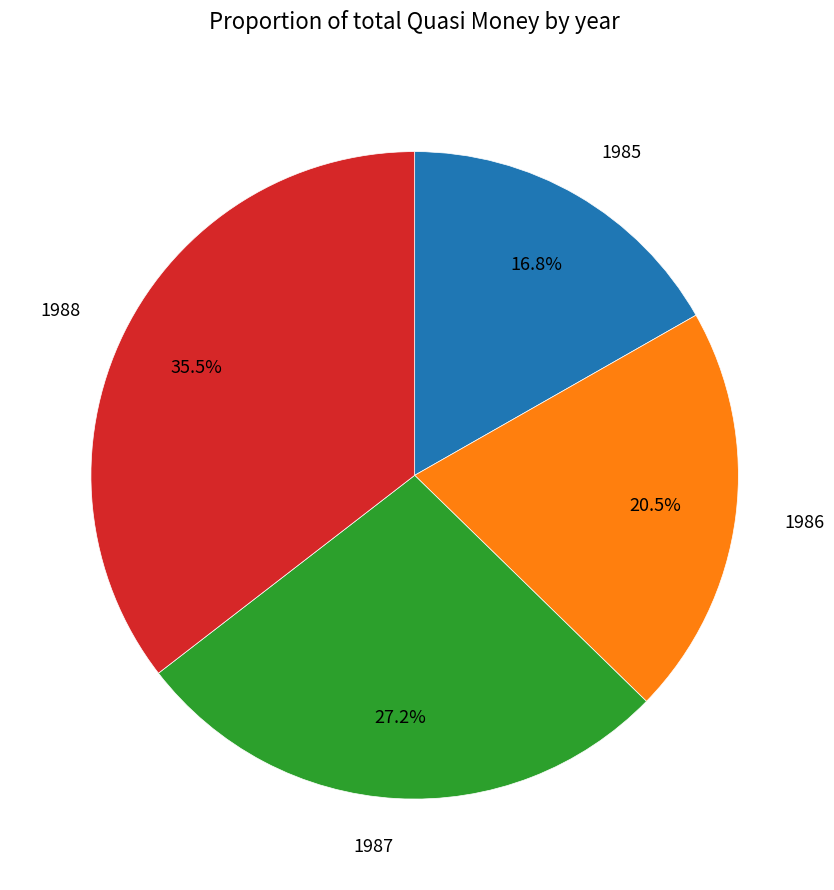

Count the number of slices in the pie.

4